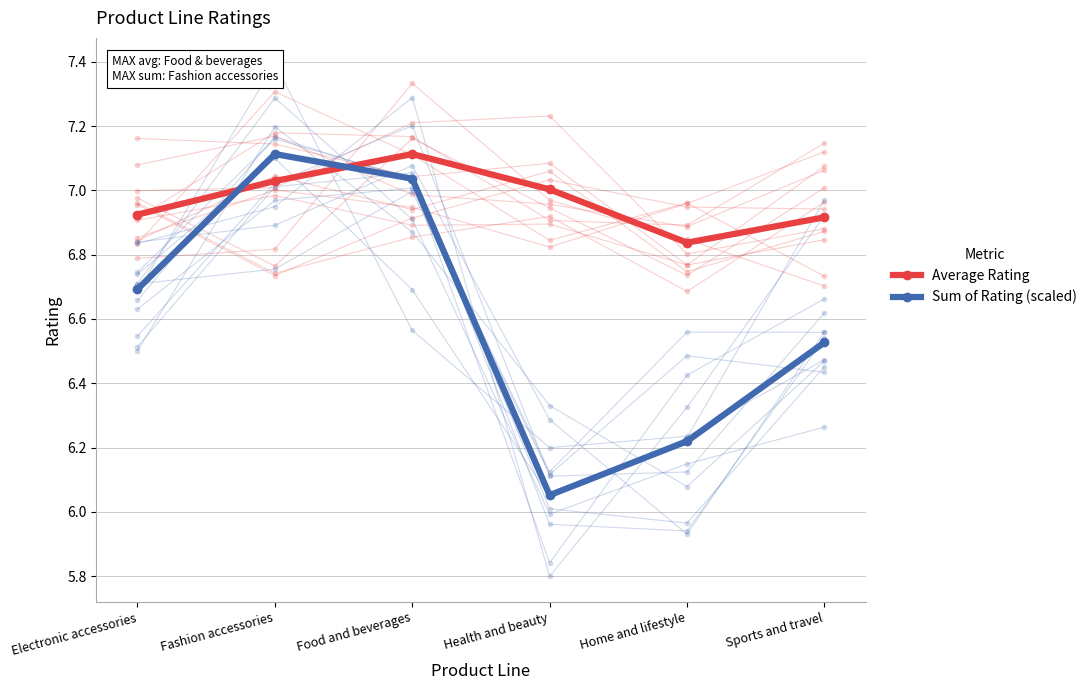

Which label corresponds to the largest value in the chart?

Food and beverages